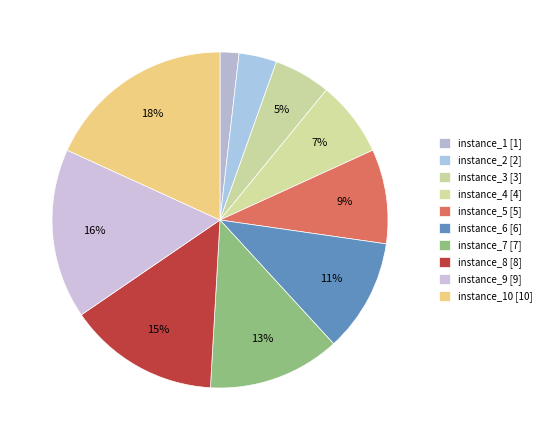

To the nearest percent, what is the average slice percentage?

10%